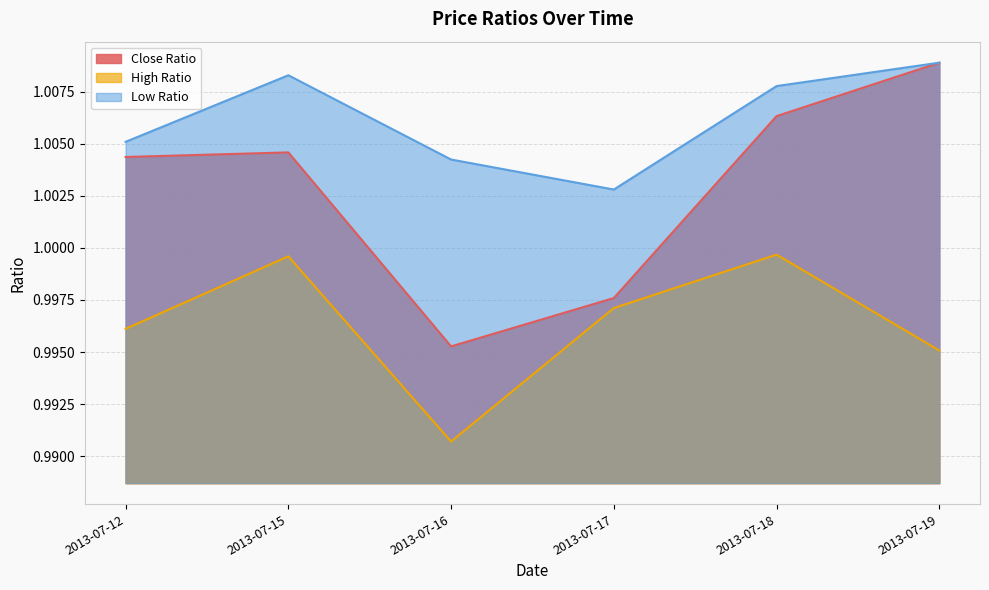

Between 2013-07-15 and 2013-07-19, which series saw the biggest shift?

High Ratio